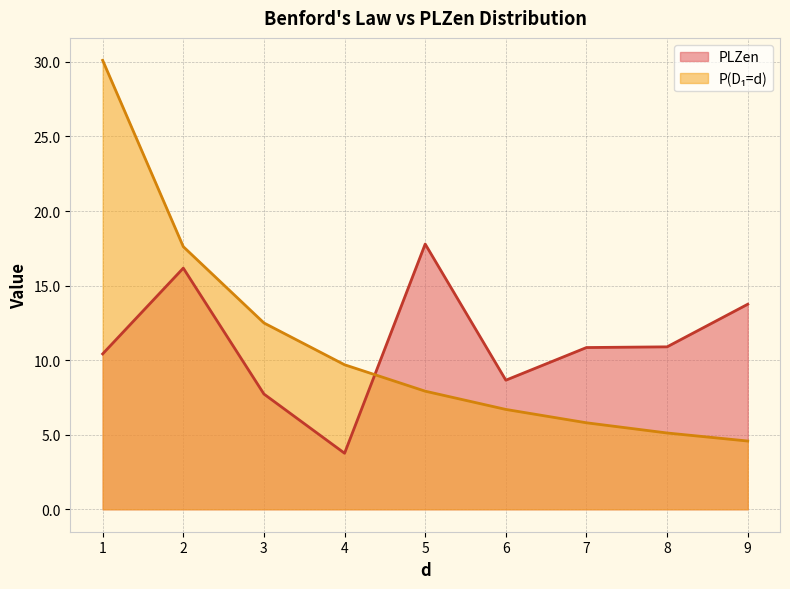

What is the spread (max minus min) of values at 4?

5.9